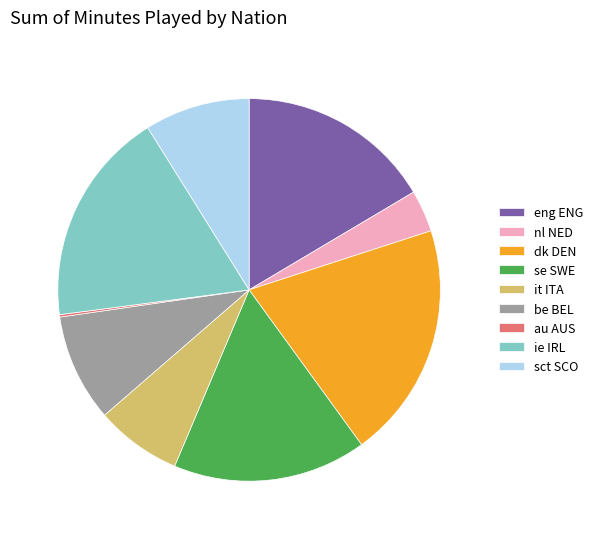

Is it true that eng ENG is 16% of the pie?

True